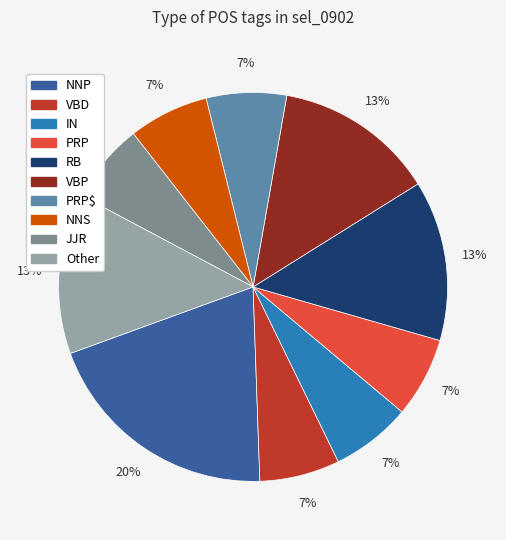

Is there any slice that represents more than half of the pie?

No